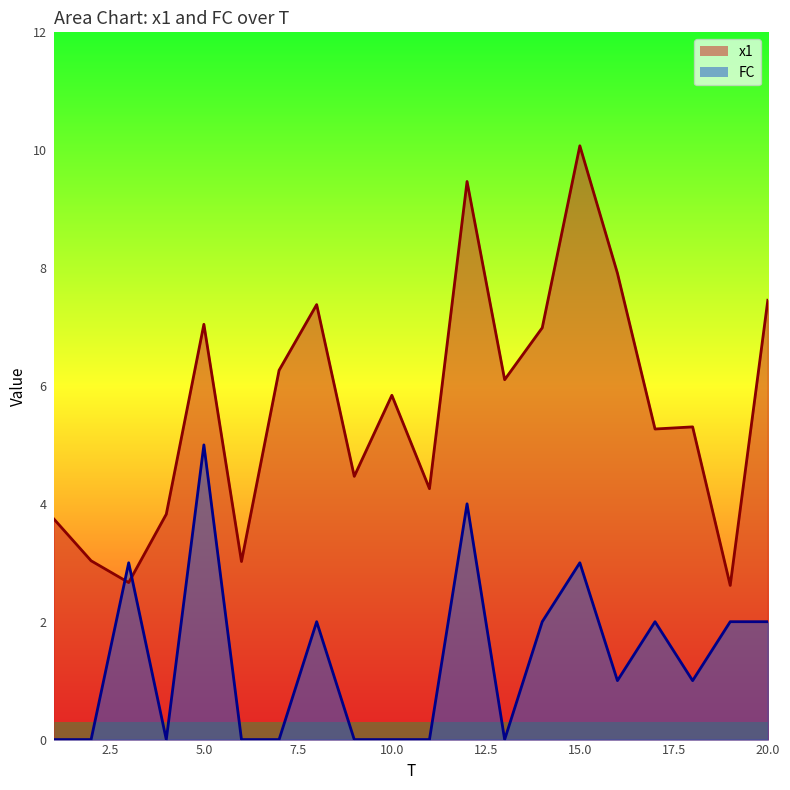

Count the number of categories in the chart.

20